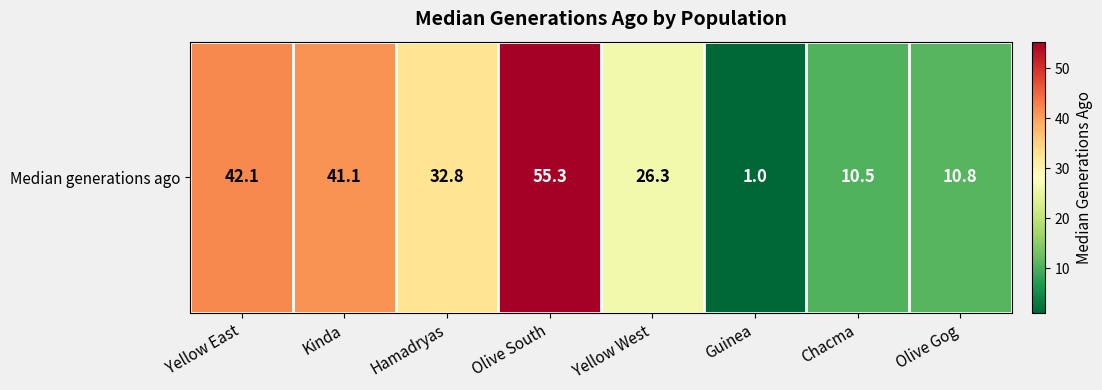

At which category does the chart reach its minimum across all series?

Guinea